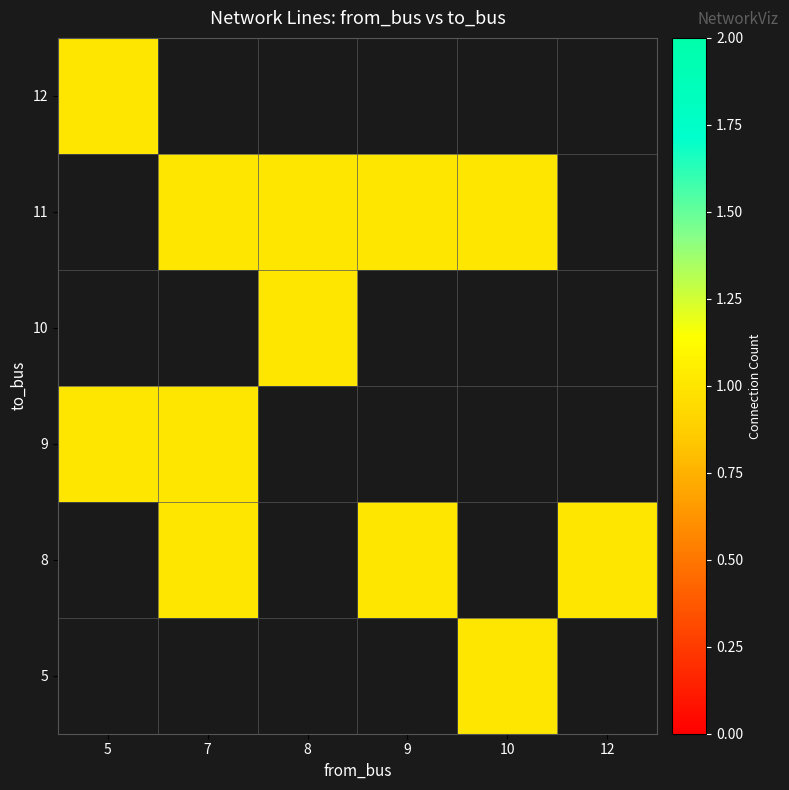

Which label corresponds to the largest value in the chart?

10